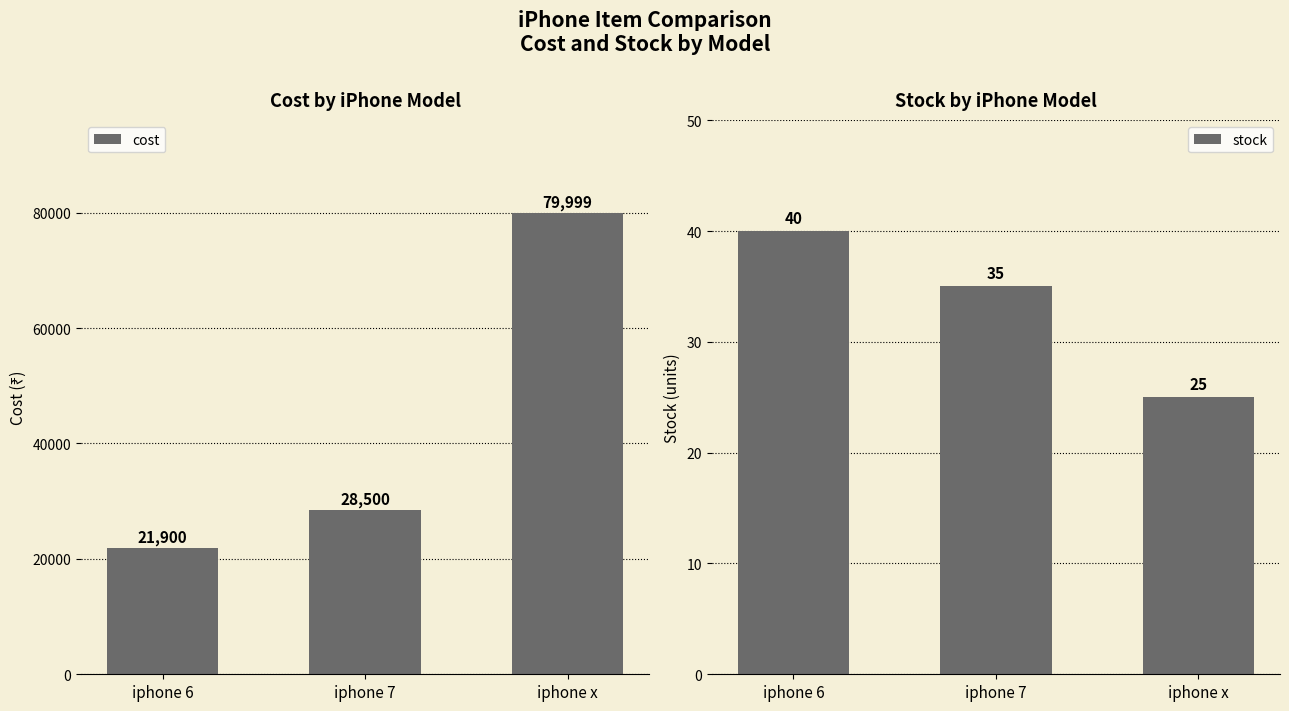

Which has a higher value, iphone 7 or iphone 6?

iphone 7